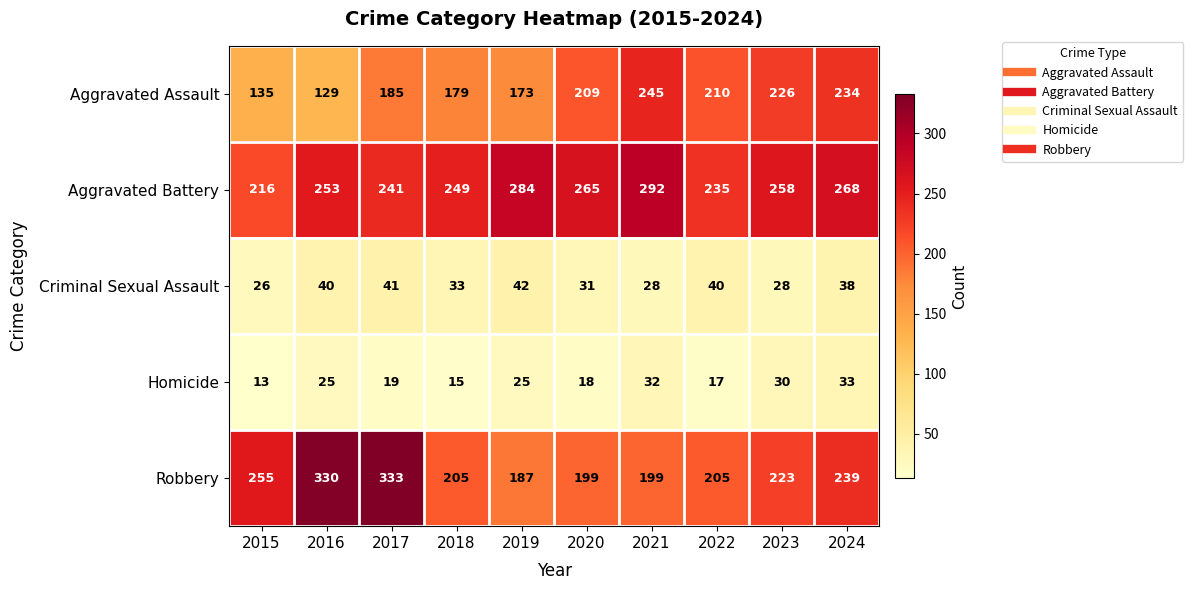

What is the total value across all series at 2015?

645